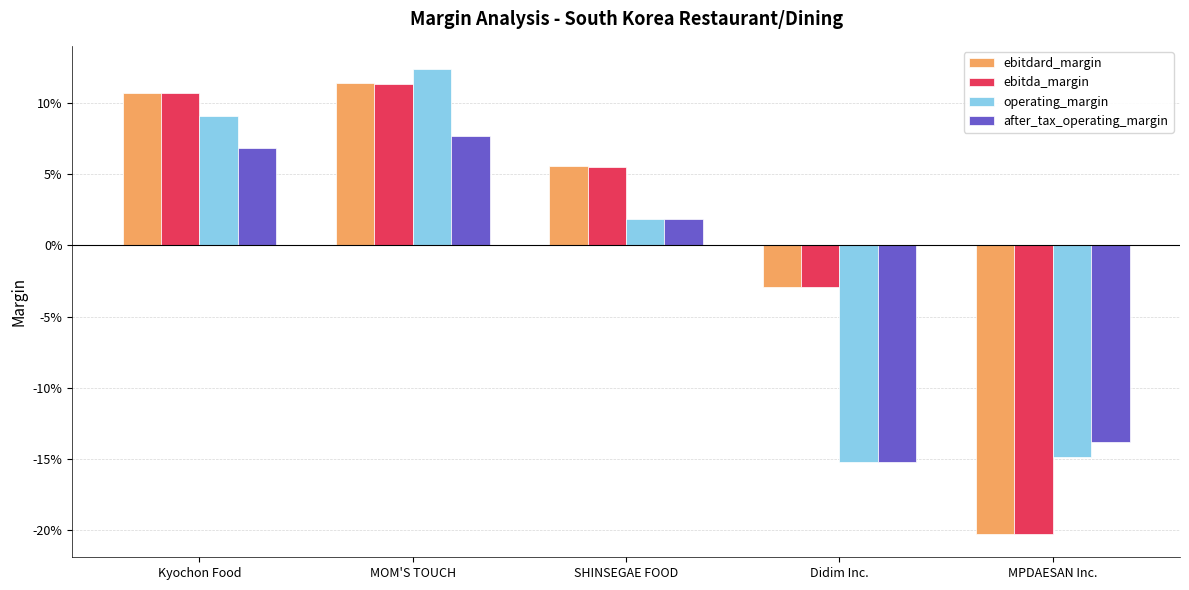

Which category has the highest value across all series?

MOM'S TOUCH